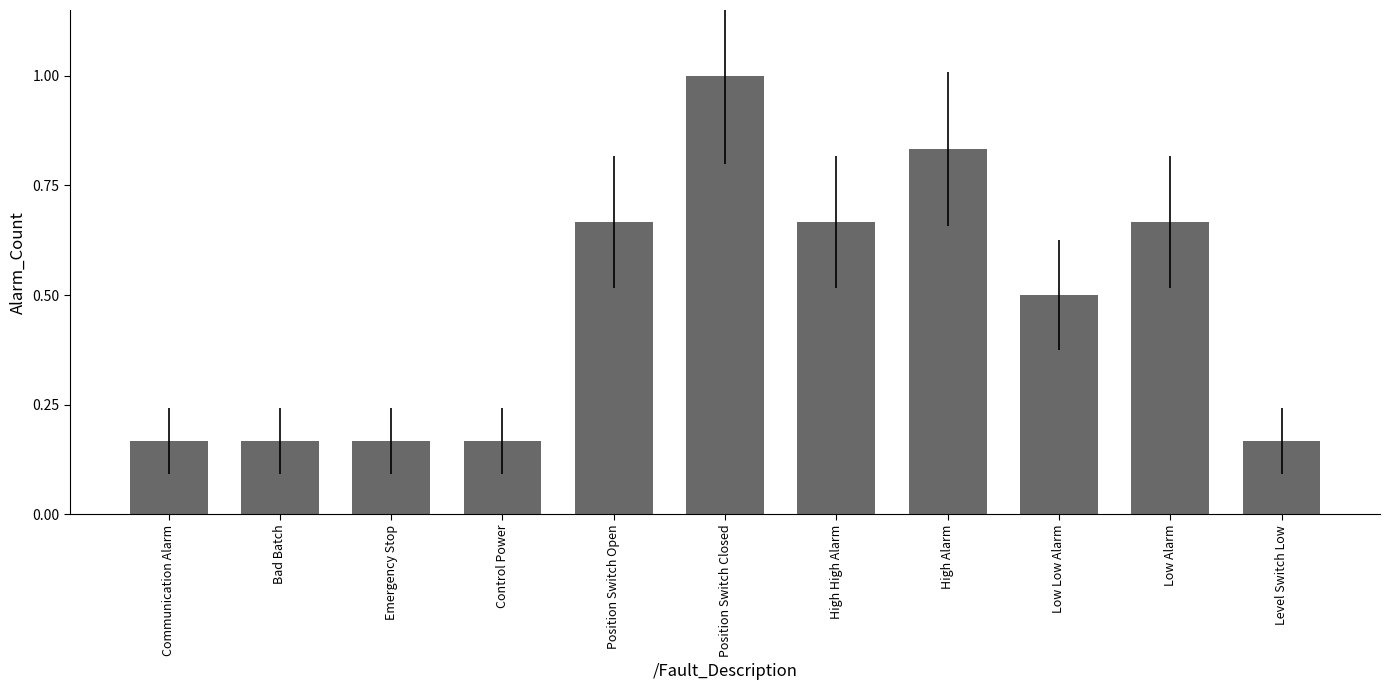

Which has a higher value, Low Low Alarm or Bad Batch?

Low Low Alarm